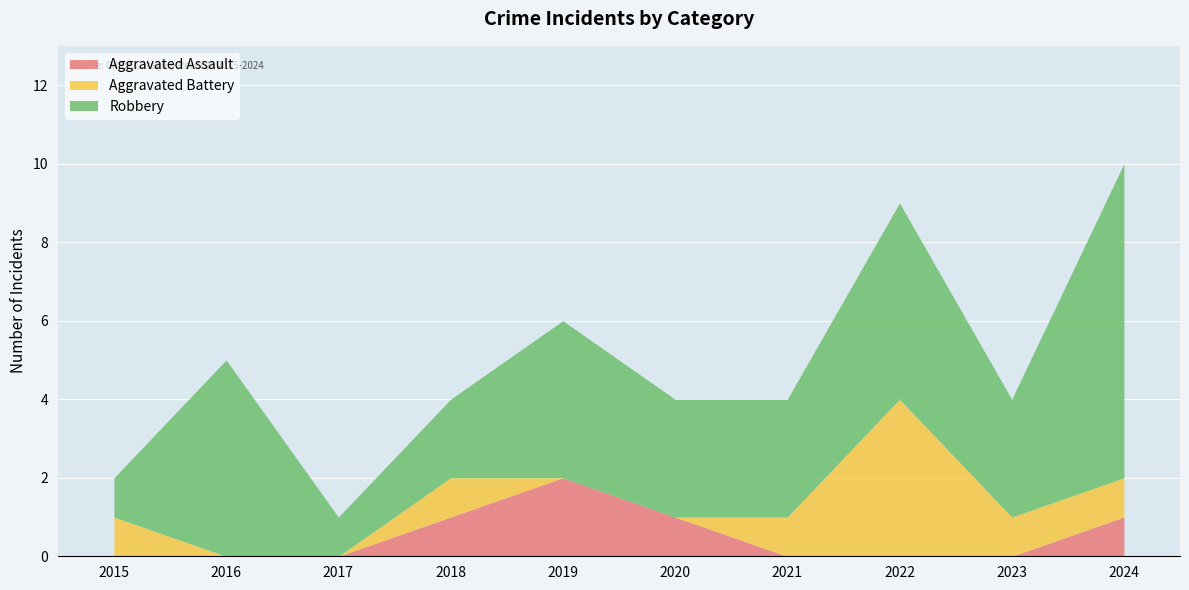

Reading left to right, extract all data points from this chart.

Aggravated Assault: 0	0	0	1	2	1	0	0	0	1
Aggravated Battery: 1	0	0	1	0	0	1	4	1	1
Robbery: 1	5	1	2	4	3	3	5	3	8